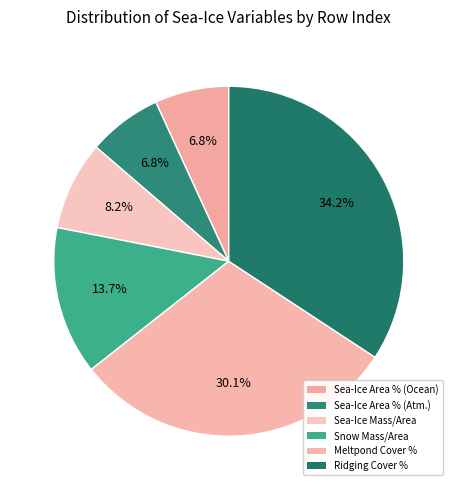

Does any single category account for the majority?

No